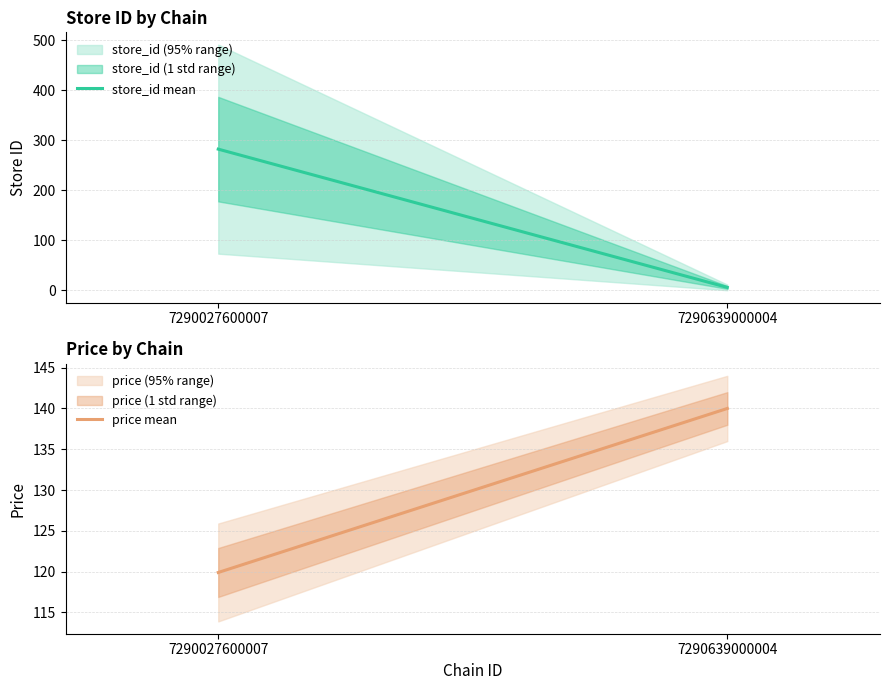

Rank the categories by price mean value from highest to lowest.

7290639000004, 7290027600007